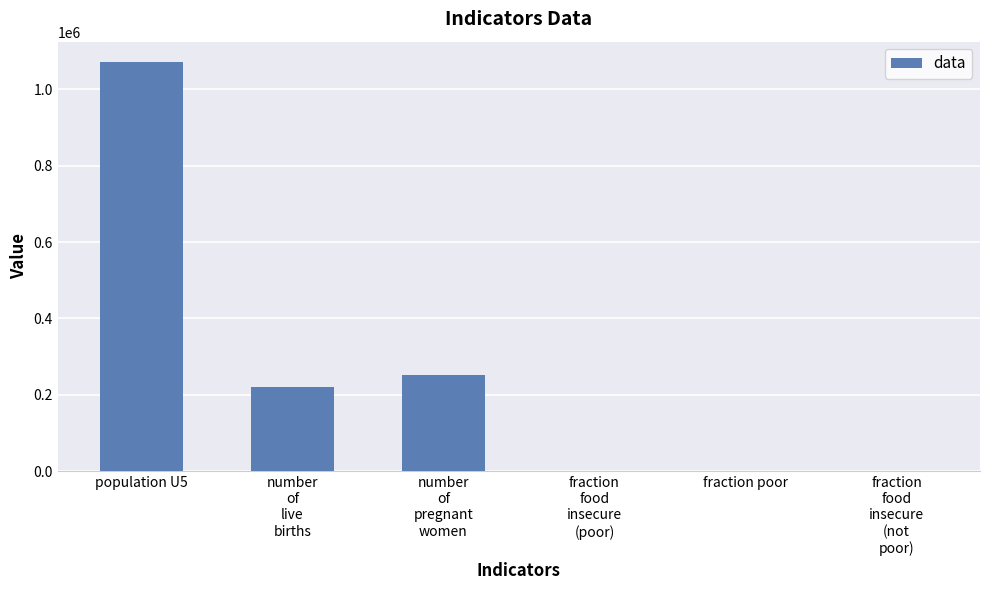

The value at population U5 is 680602.7. True or false?

False